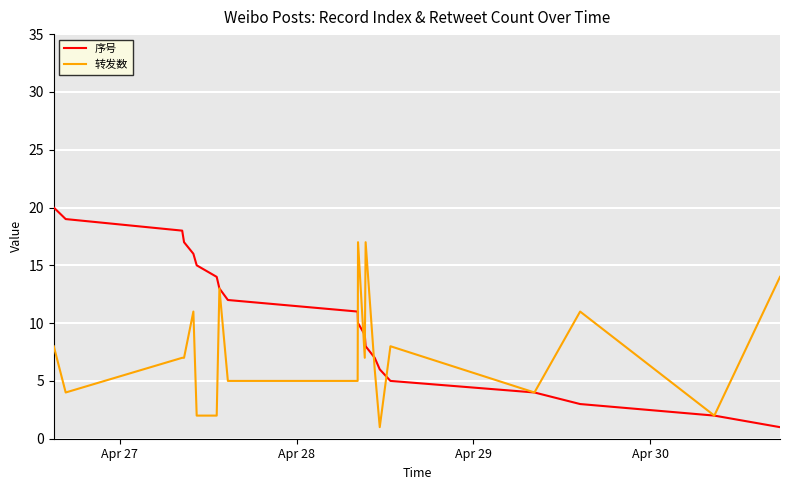

List the series in order of their overall mean, highest first.

序号, 转发数